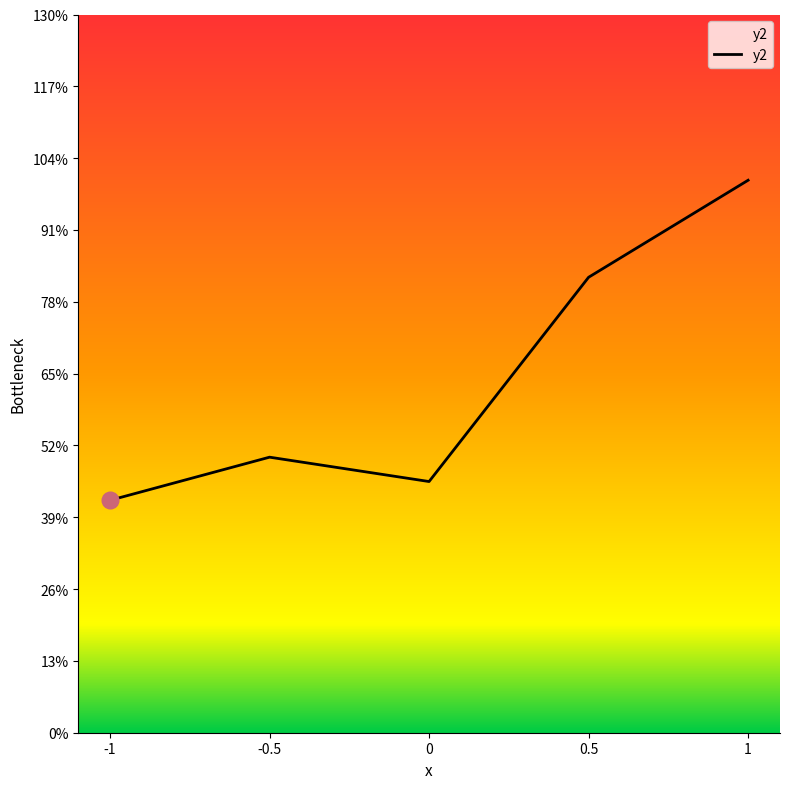

Does the chart display data point markers on the line(s)?

No